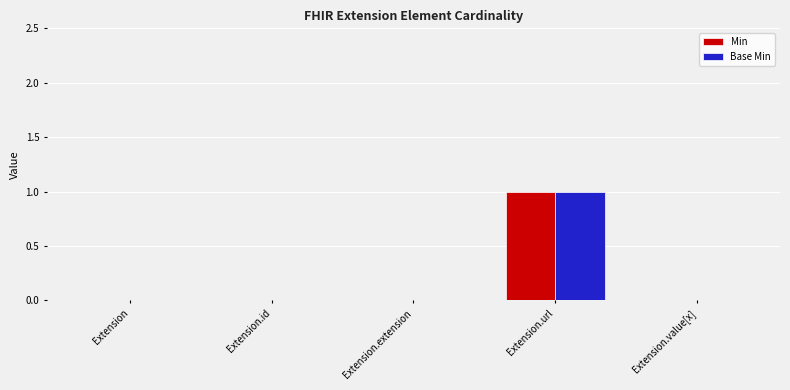

Are the bars grouped side by side (vs. stacked)?

Yes